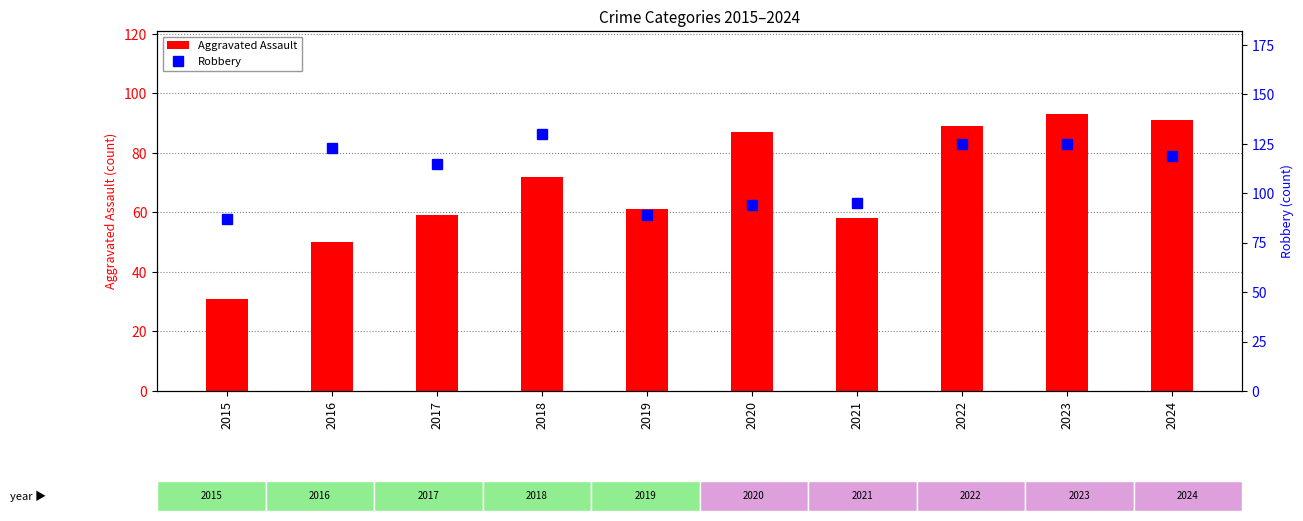

True or false: Aggravated Assault has a value of 122 at 2023.

False